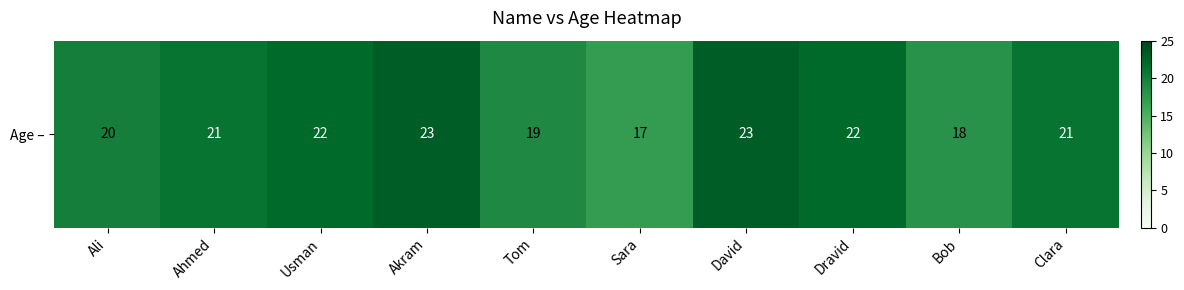

What is the approximate value at Tom?

19